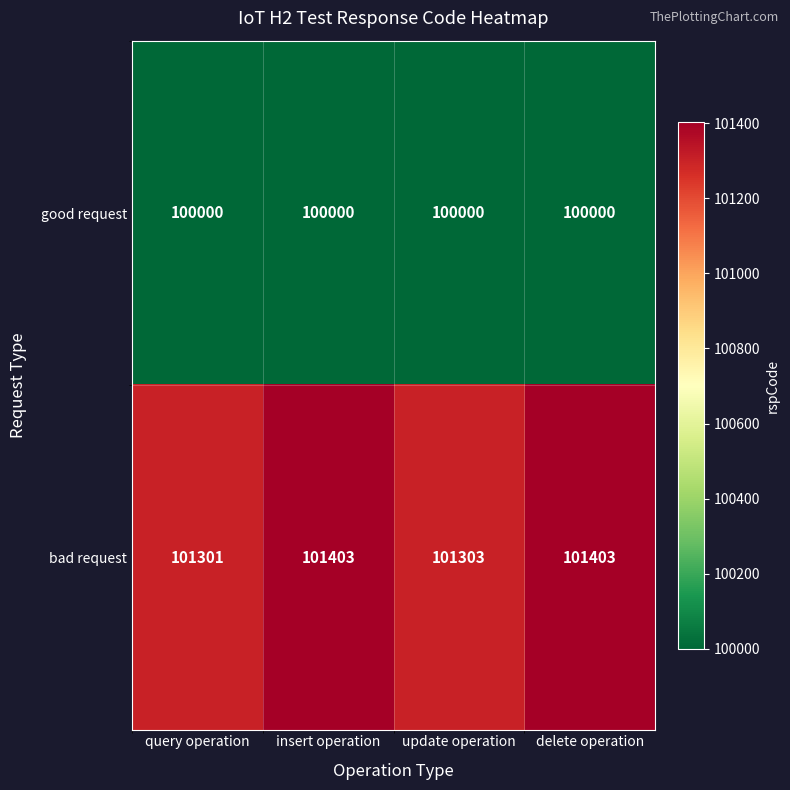

True or false: good request has a value of 143862 at delete operation.

False